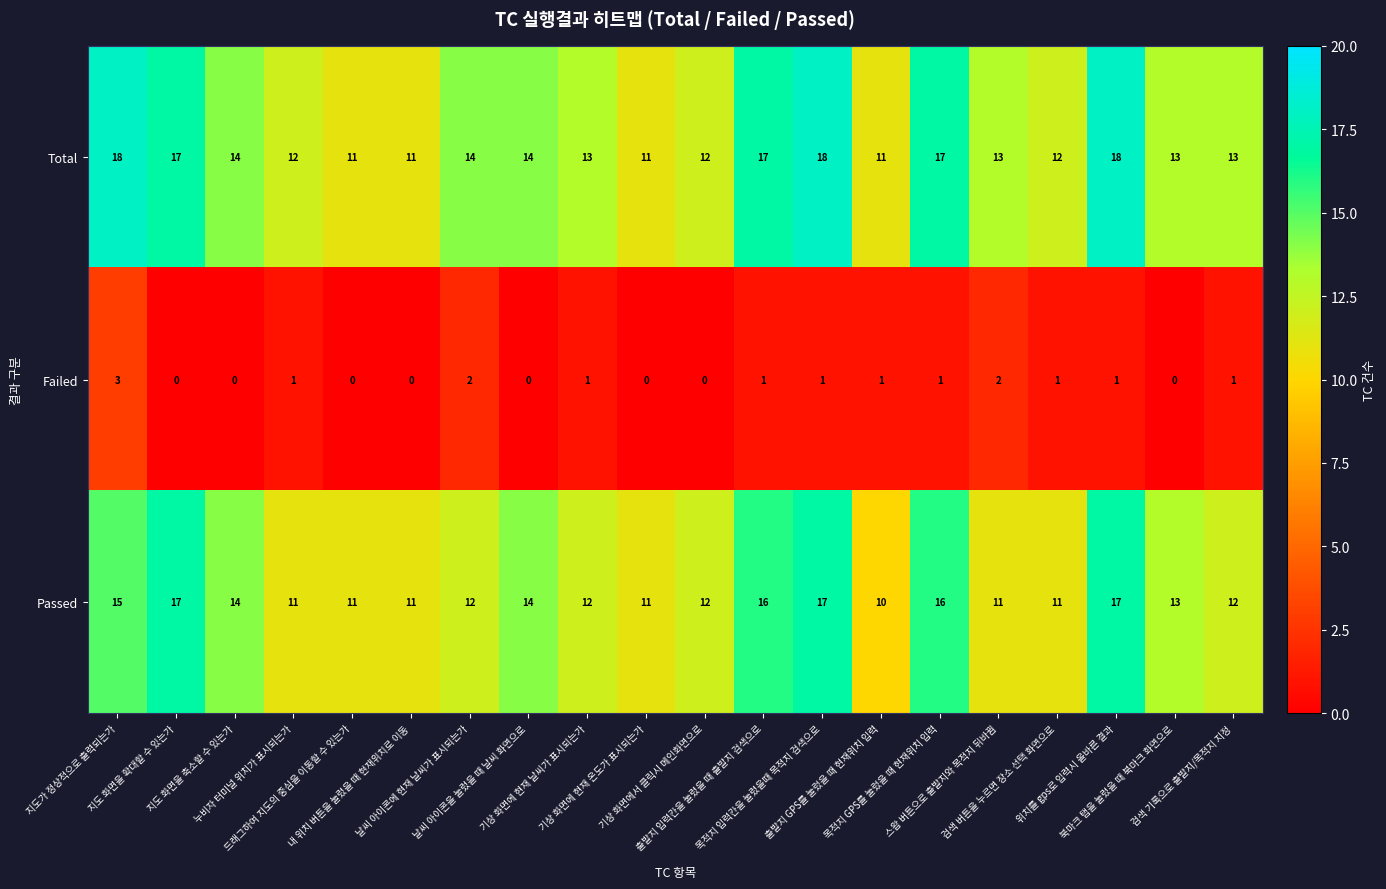

What is the highest value of the Total series?

18